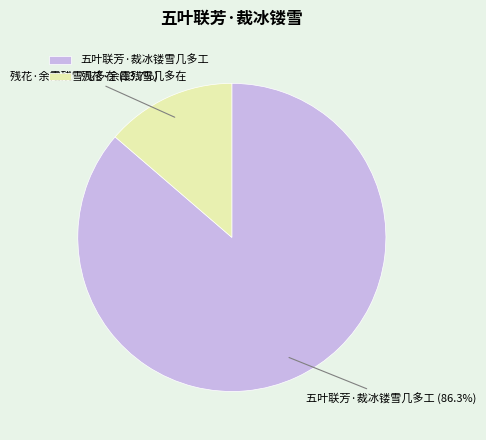

To the nearest percent, what is the average slice percentage?

50%